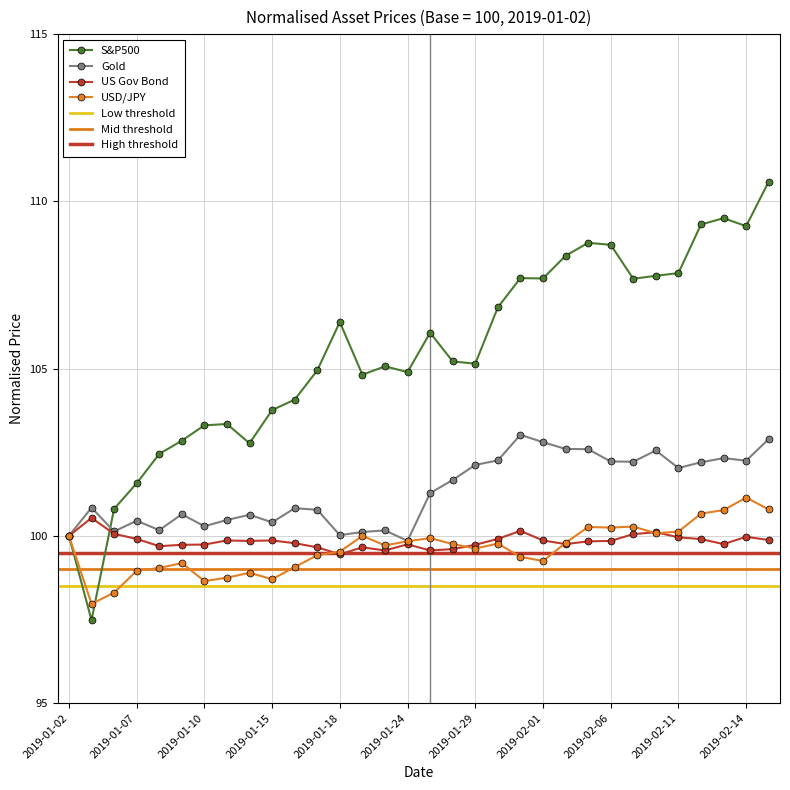

List the labels in order of US Gov Bond value, smallest first.

2019-01-18, 2019-01-23, 2019-01-25, 2019-01-28, 2019-01-17, 2019-01-22, 2019-01-08, 2019-01-09, 2019-01-29, 2019-01-10, 2019-01-24, 2019-02-04, 2019-02-13, 2019-01-16, 2019-02-05, 2019-01-14, 2019-02-06, 2019-01-11, 2019-01-15, 2019-02-01, 2019-02-15, 2019-02-12, 2019-01-07, 2019-01-30, 2019-02-11, 2019-02-14, 2019-01-02, 2019-02-07, 2019-01-04, 2019-02-08, 2019-01-31, 2019-01-03